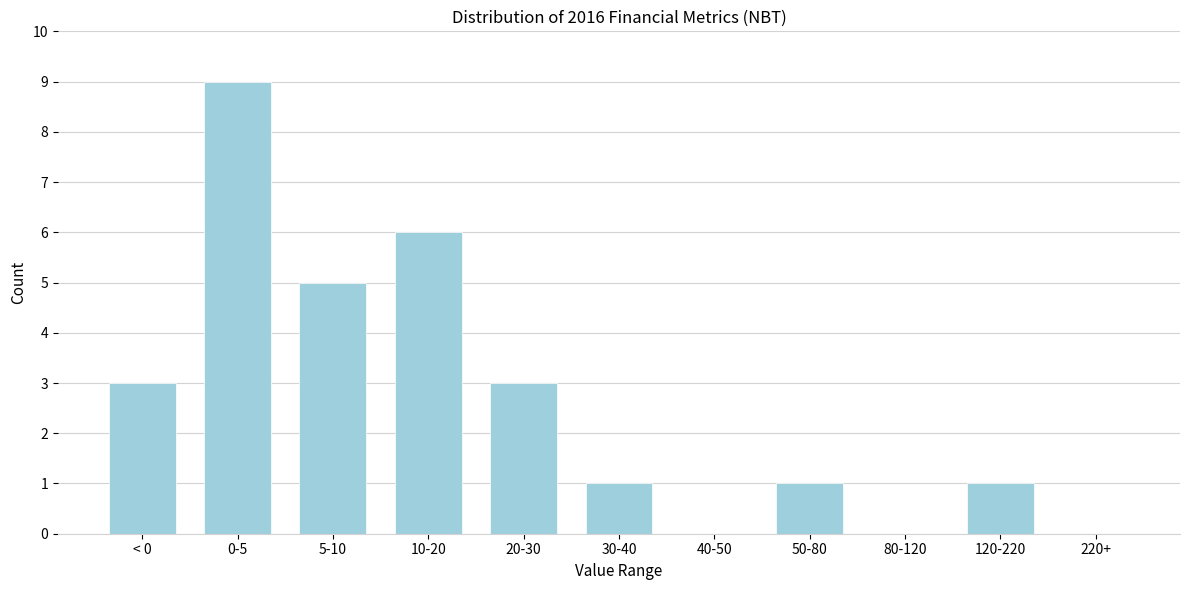

Reading left to right, what are all the values shown in this chart?

< 0=3	0-5=9	5-10=5	10-20=6	20-30=3	30-40=1	40-50=0	50-80=1	80-120=0	120-220=1	220+=0